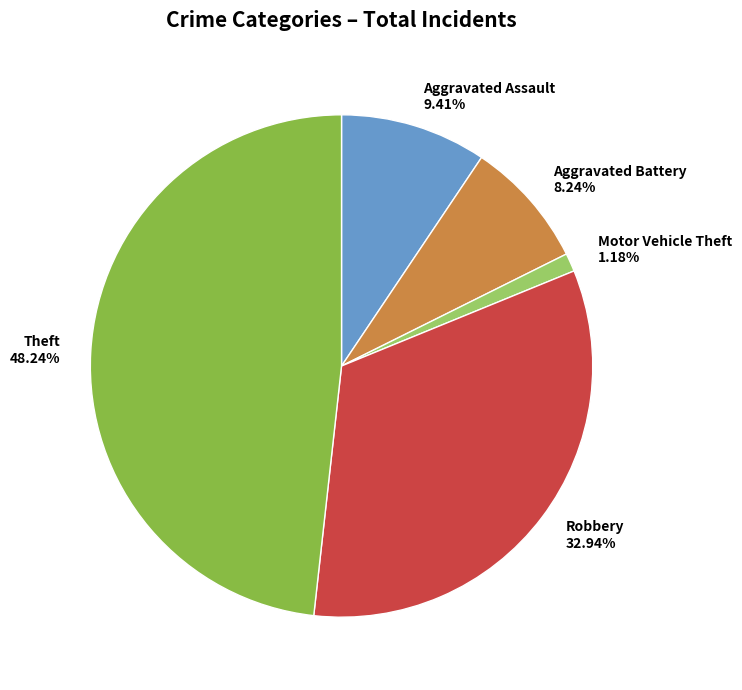

Which slice is the largest?

Theft